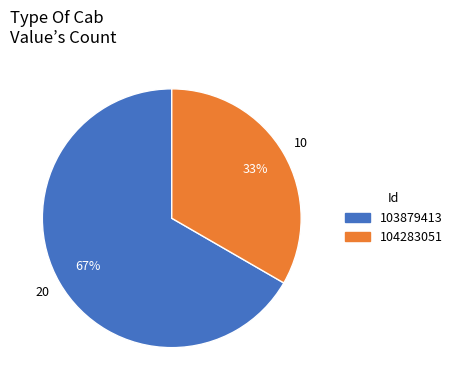

Rank the categories by value from highest to lowest.

103879413, 104283051